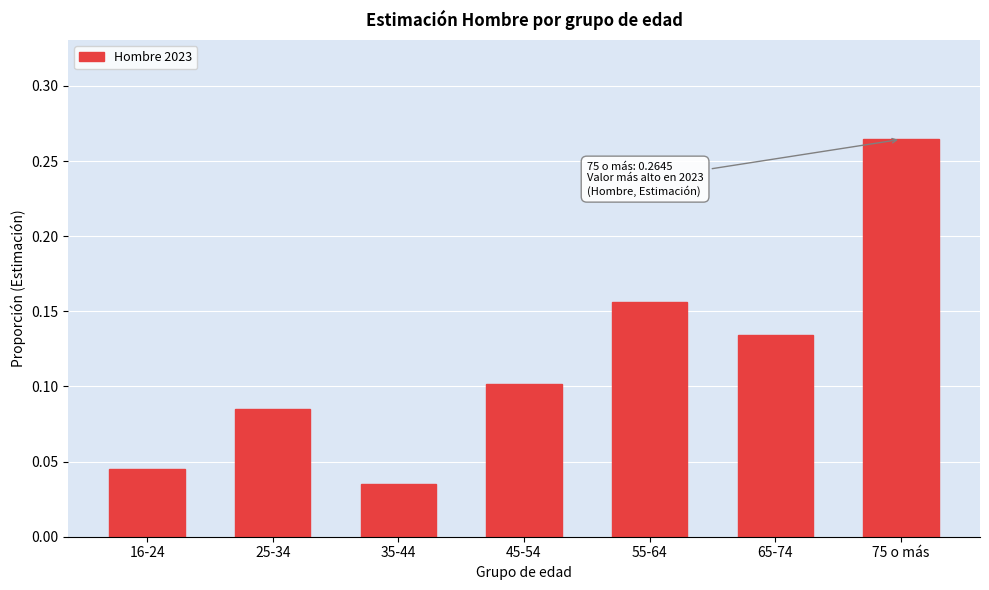

How many values are between 0 and 1?

7